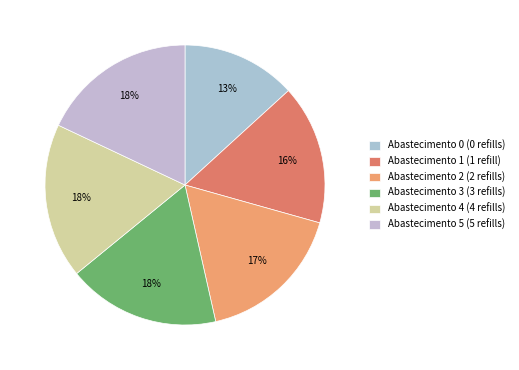

How many segments does this pie chart have?

6